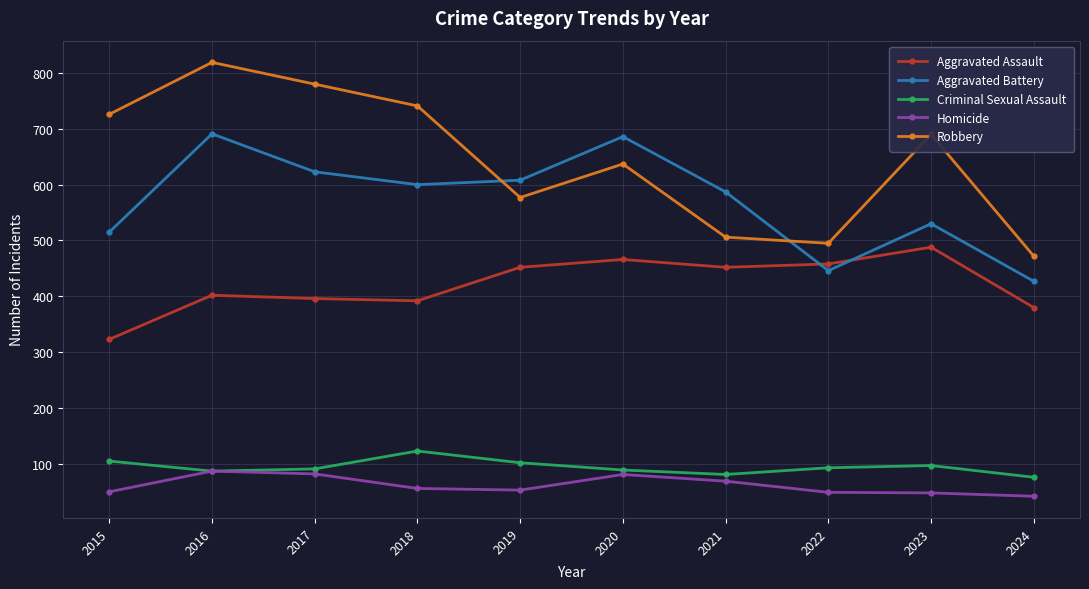

What is the difference between the Robbery values at 2022 and 2023?

195